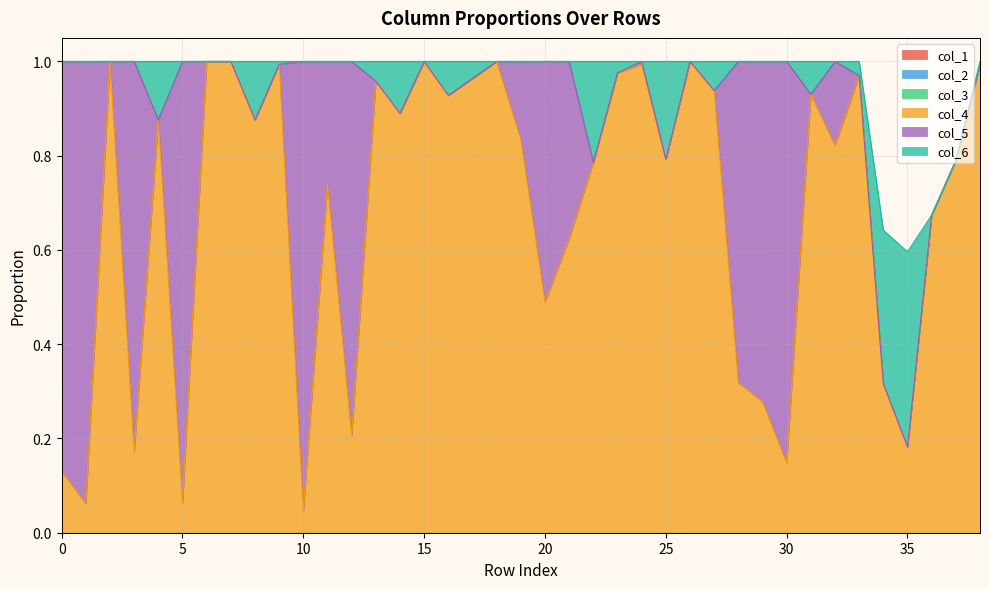

Which series has the largest total across all categories?

col_4